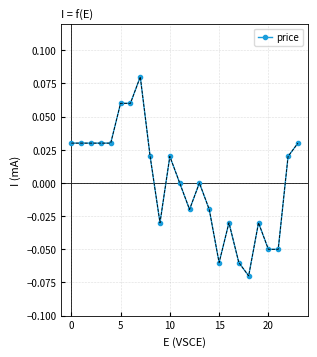

How many lines are shown in the chart?

1